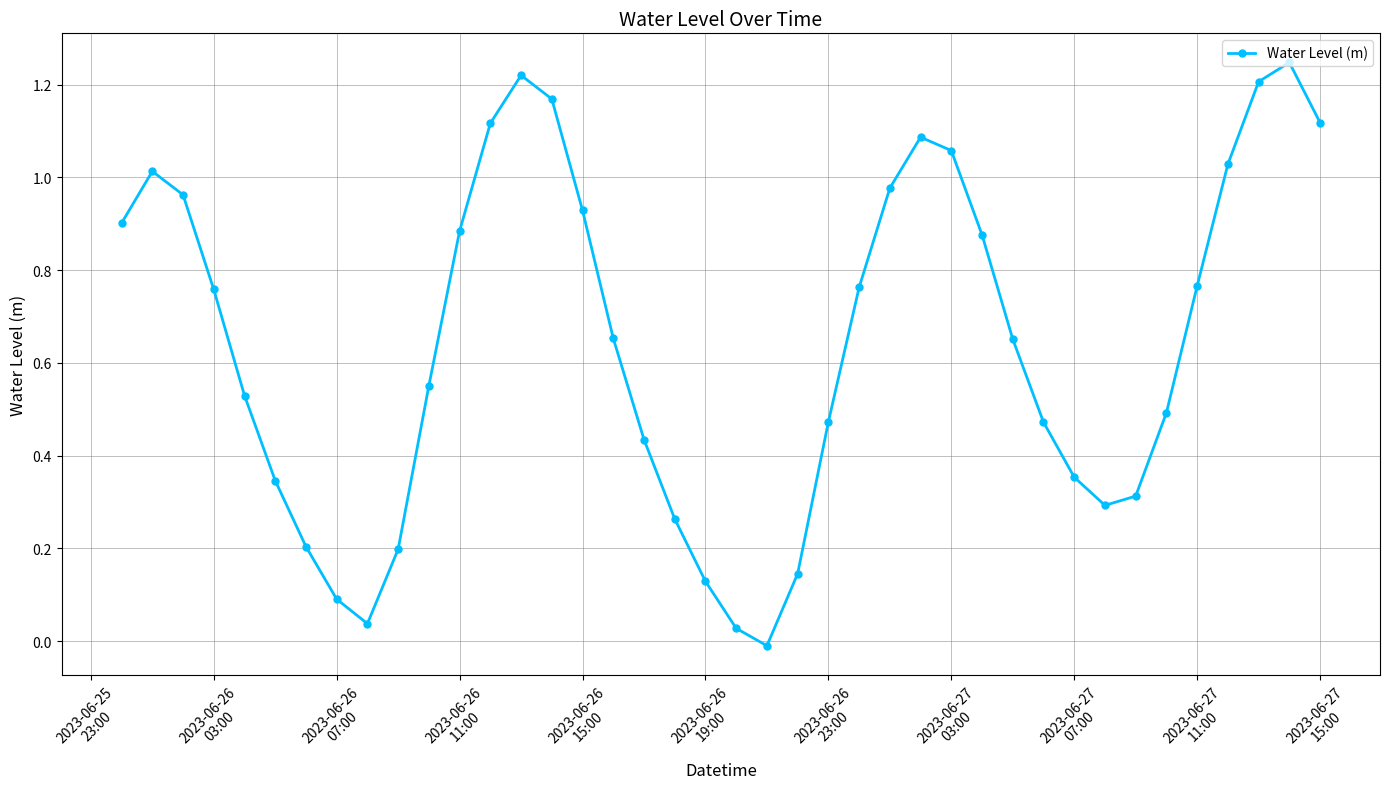

What is the sum of all values?

25.7